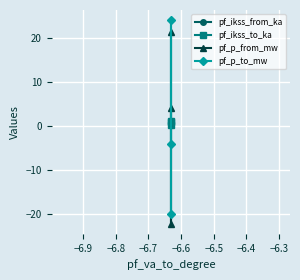

Reading left to right, extract all data points from this chart.

pf_ikss_from_ka: 0.9	1.1	0.2
pf_ikss_to_ka: 0.9	1.1	0.2
pf_p_from_mw: 21.4	-22.2	4.1
pf_p_to_mw: -20.1	24.1	-4.0